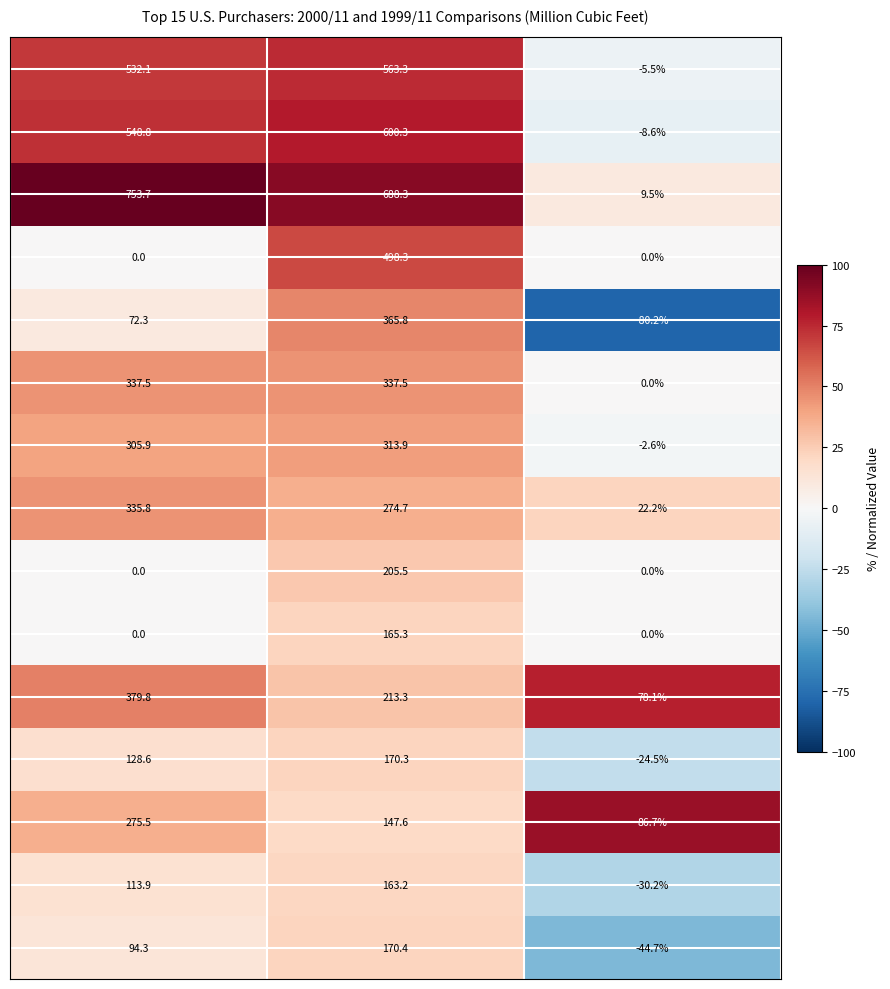

What is the maximum value shown in the chart?

753.7